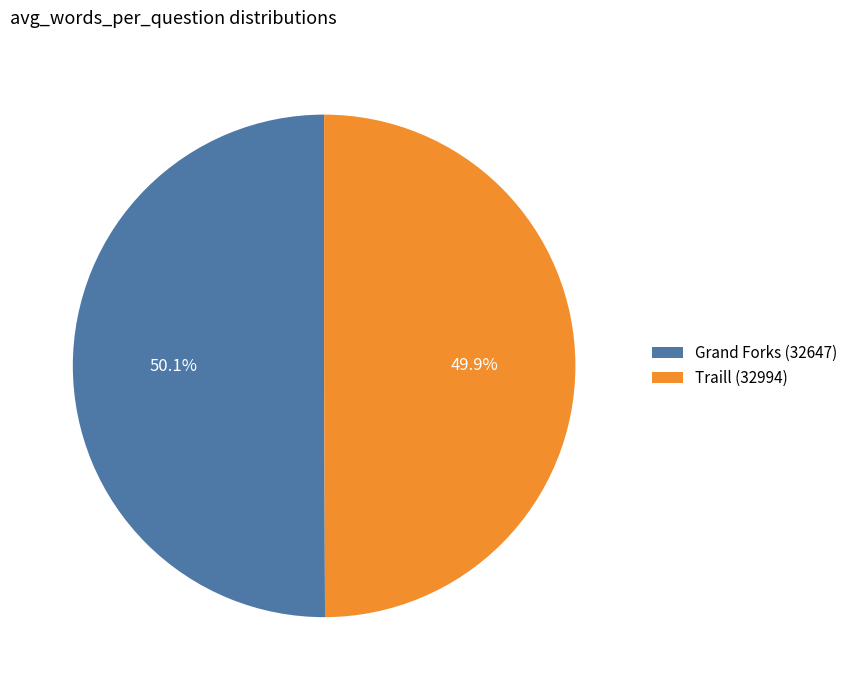

Does any single category account for the majority?

Yes